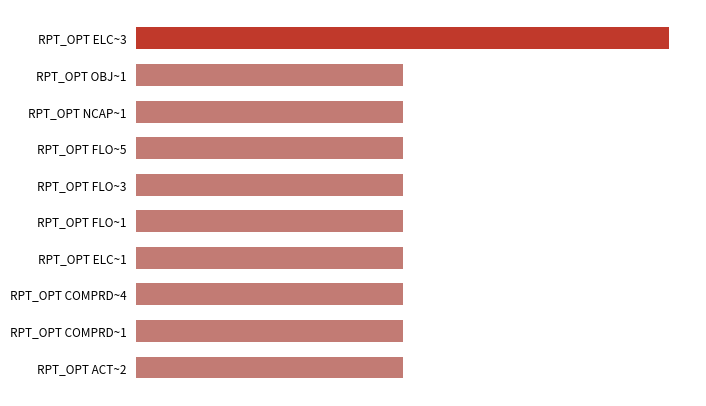

Are the bars horizontal?

Yes